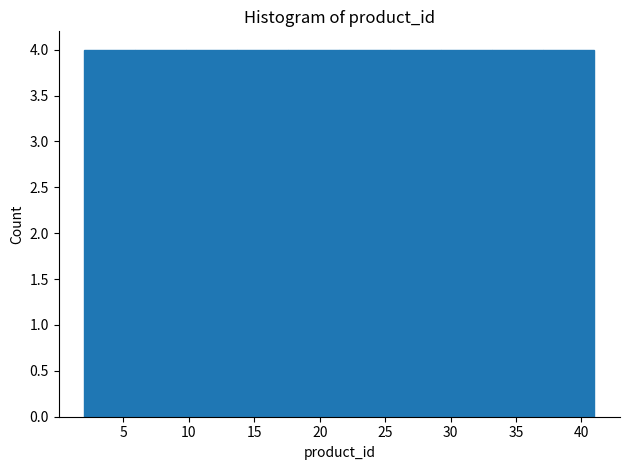

How tall is the bar that spans 33.2 to 37.1 on the x-axis? Neither the bar edges nor the heights are printed on the chart, so give them approximately, as read against the axes.

4